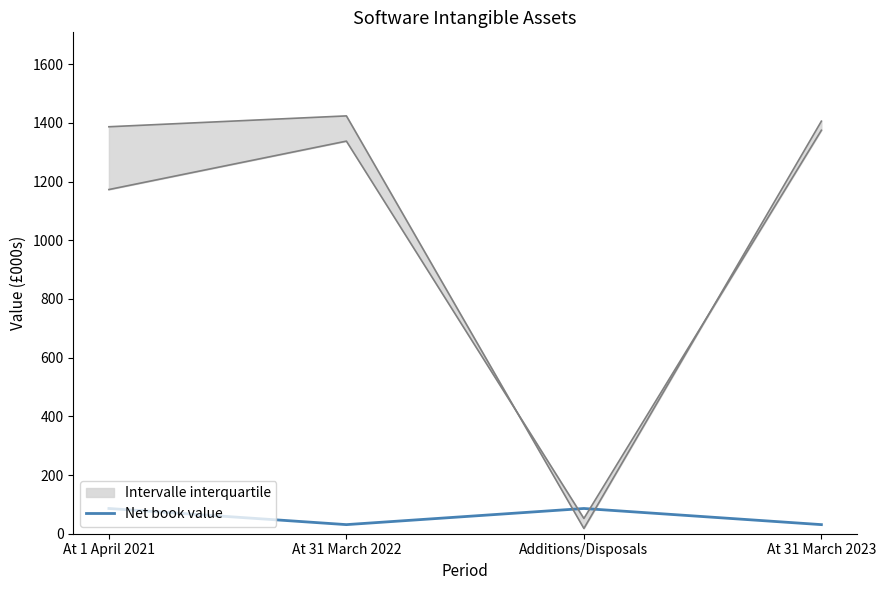

List the labels in order of value, smallest first.

At 31 March 2022, At 31 March 2023, At 1 April 2021, Additions/Disposals